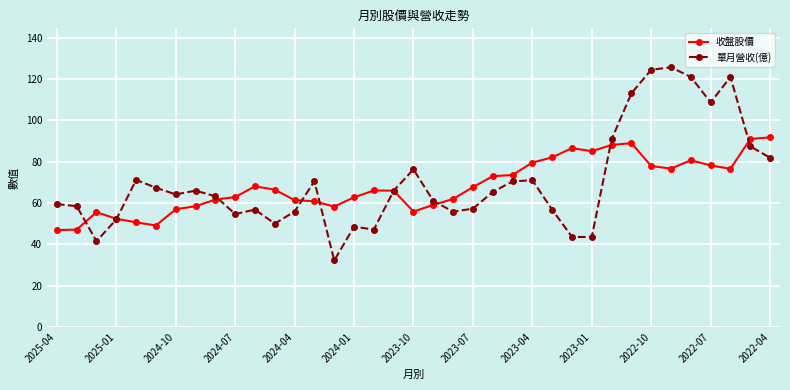

True or false: 收盤股價 has more than 2 points higher than both neighbors.

True